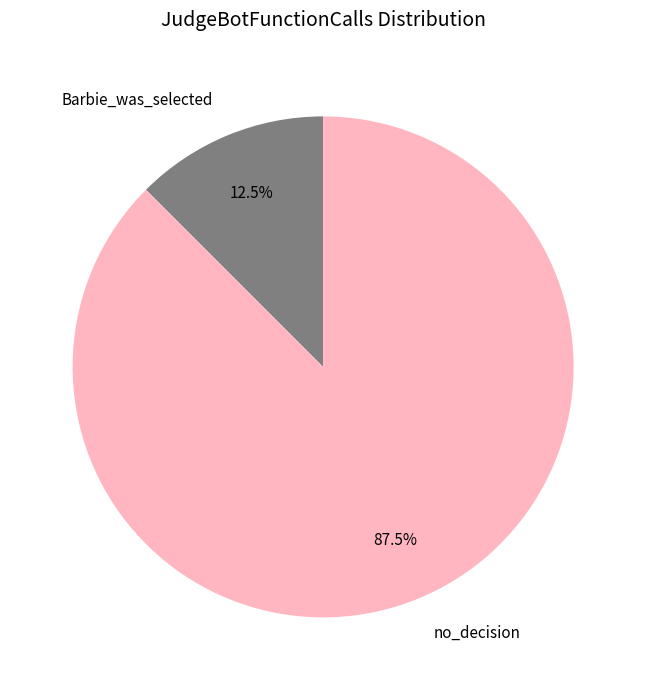

Do Barbie_was_selected and no_decision together represent more than half of the pie?

Yes